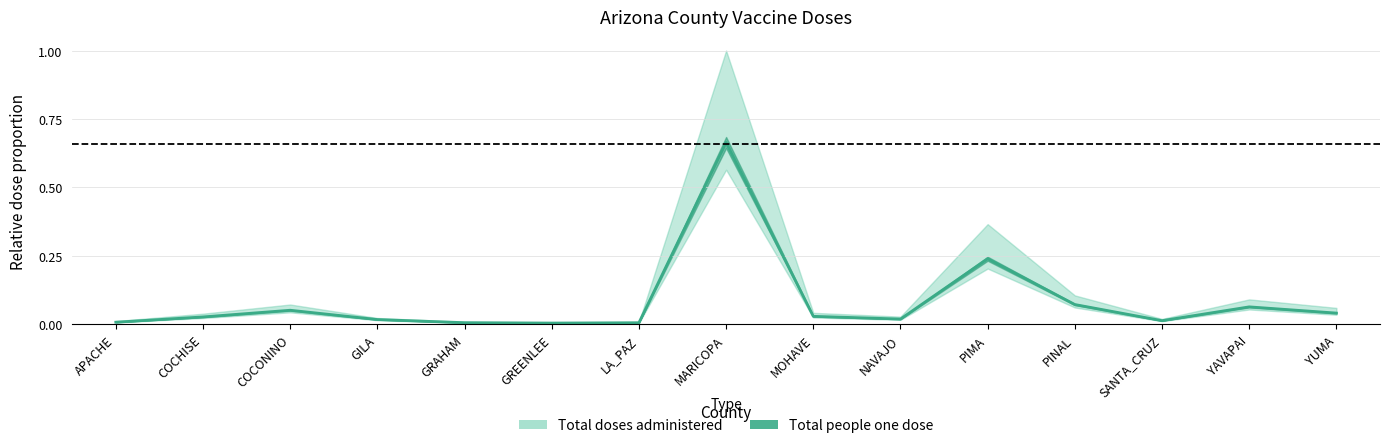

What is the sum of the values at APACHE and COCONINO?

0.1